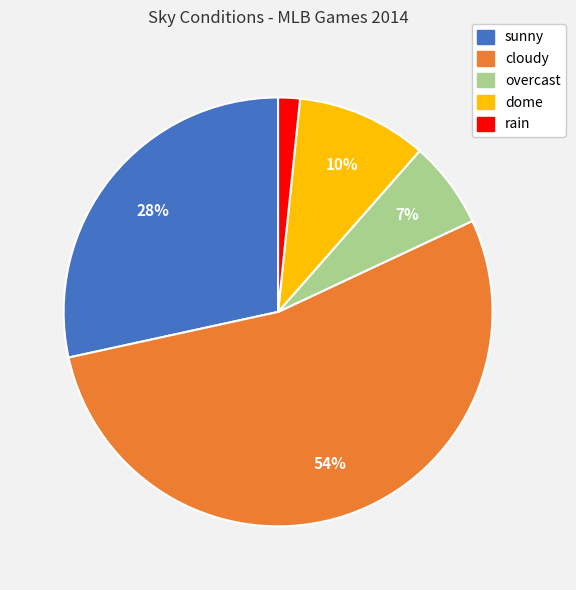

Which has a higher value, cloudy or rain?

cloudy